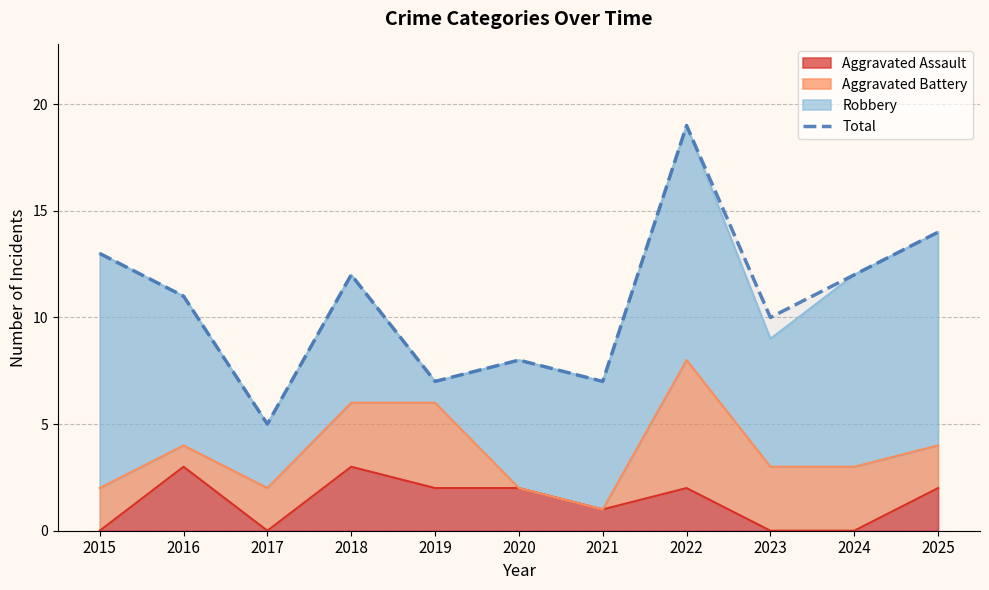

Where is the first local minimum?

2017